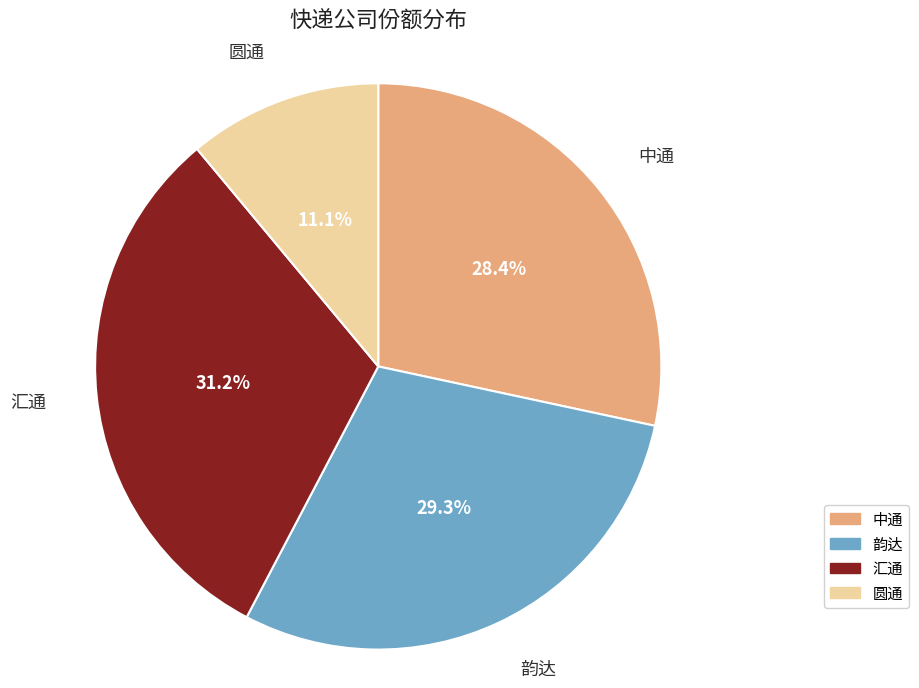

Is it true that 中通 is 28% of the pie?

True